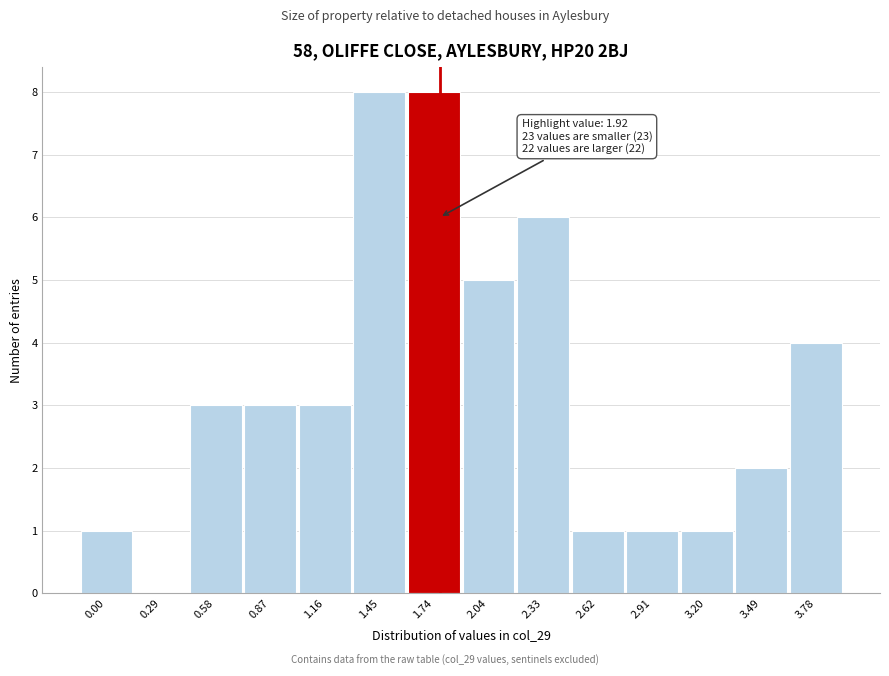

Reading left to right, list all the values displayed in this chart.

0.00=1	0.29=0	0.58=3	0.87=3	1.16=3	1.45=8	1.74=8	2.04=5	2.33=6	2.62=1	2.91=1	3.20=1	3.49=2	3.78=4